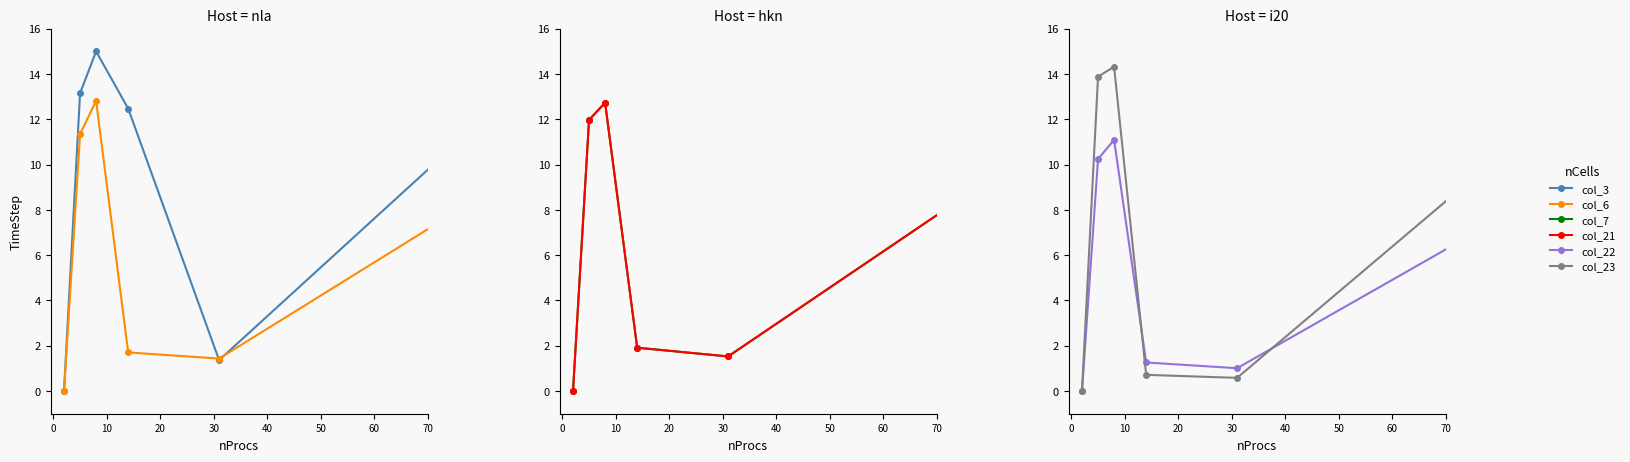

What is the difference between the col_21 values at 50 and 20?

4.2